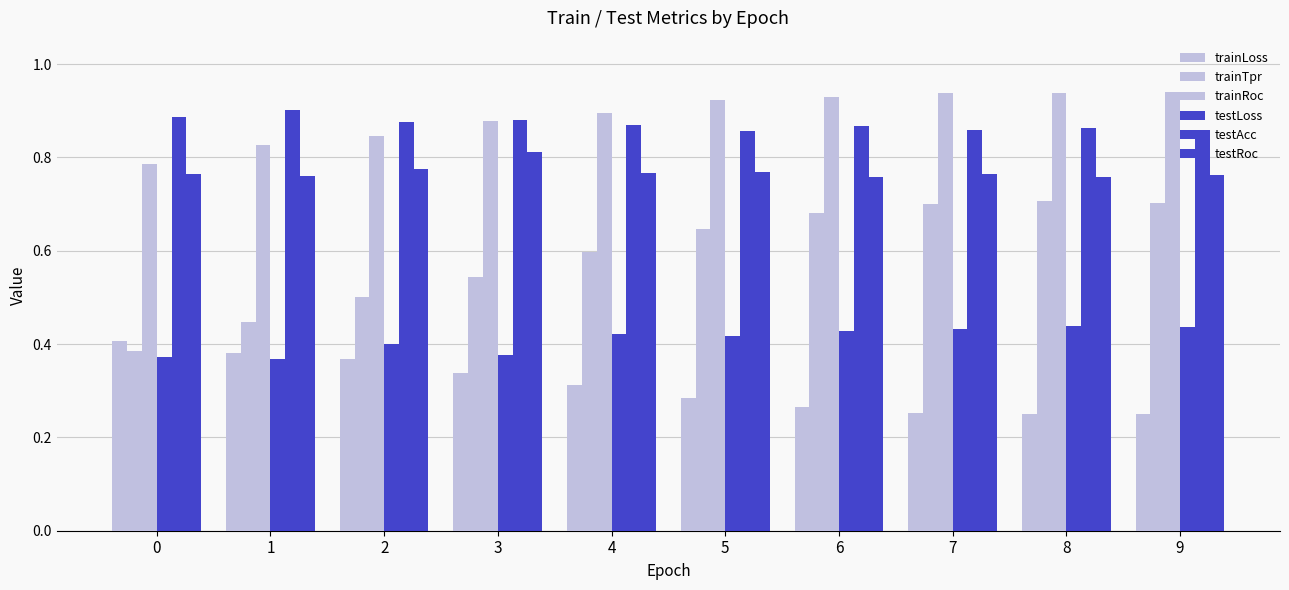

List the labels in order of trainLoss value, smallest first.

8, 9, 7, 6, 5, 4, 3, 2, 1, 0